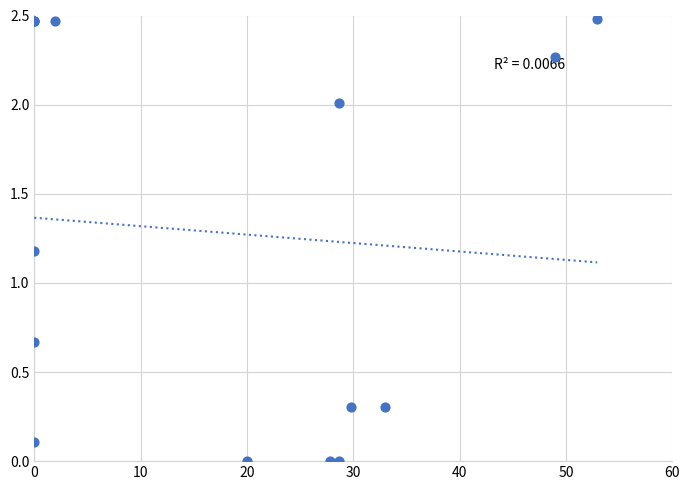

What Y value in the scatter plot is closest to 1?

1.2